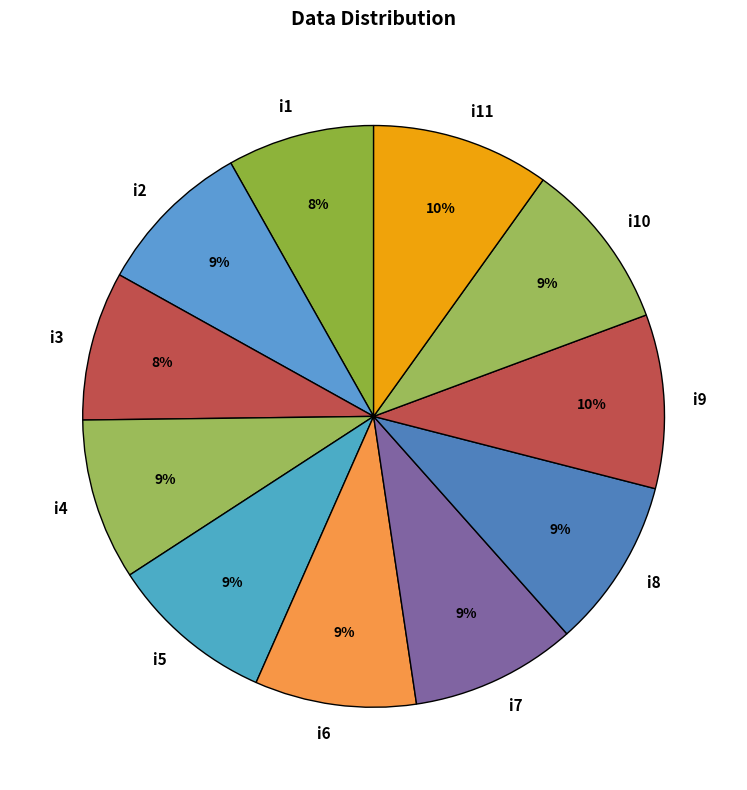

Is the sum of i4 and i8 greater than half?

No